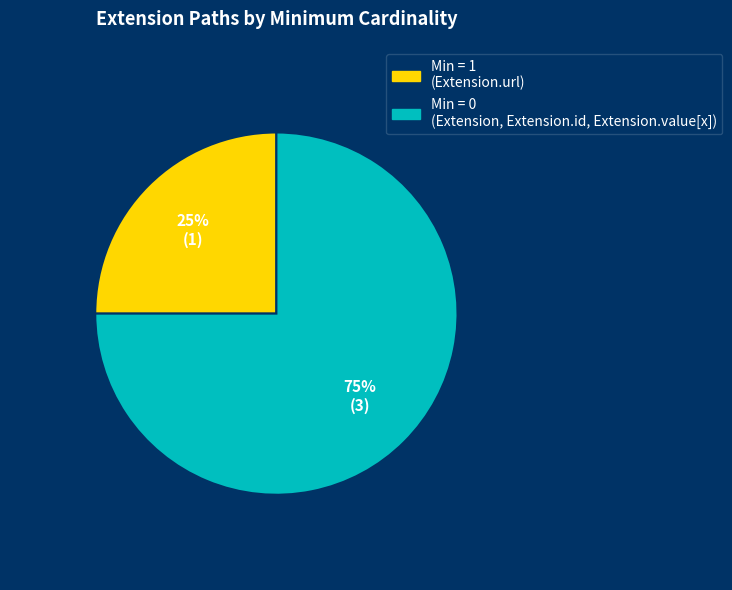

Rank the categories by value from lowest to highest.

Min = 1 (Extension.url), Min = 0 (Extension, Extension.id, Extension.value[x])